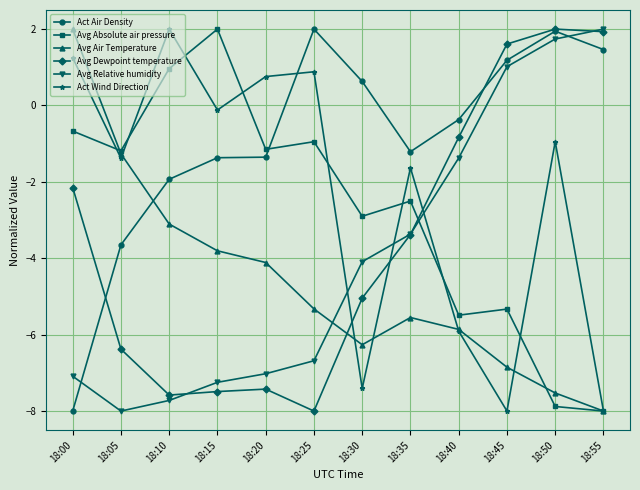

The Avg Relative humidity series shows -2.3 at 18:40. True or false?

False